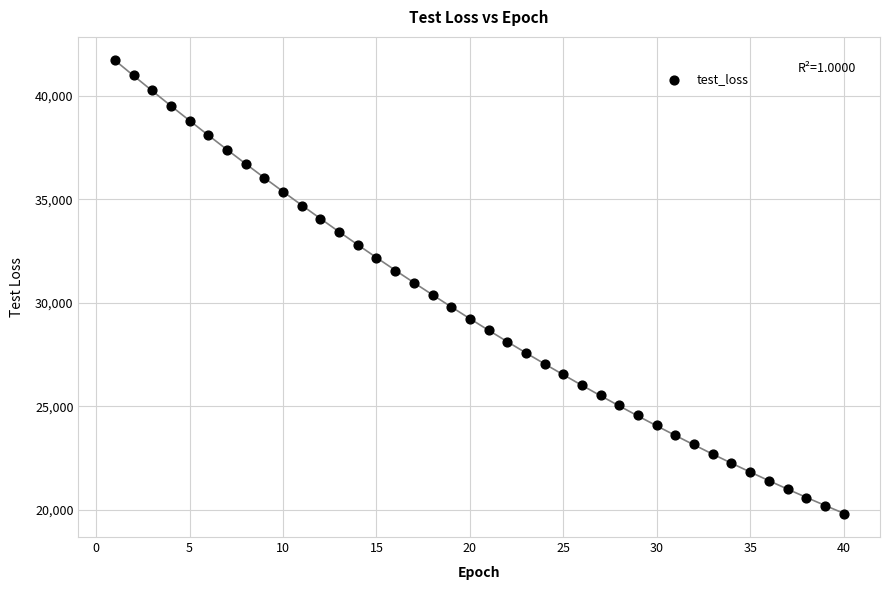

What is the range of Y values (max minus min)?

21972.2